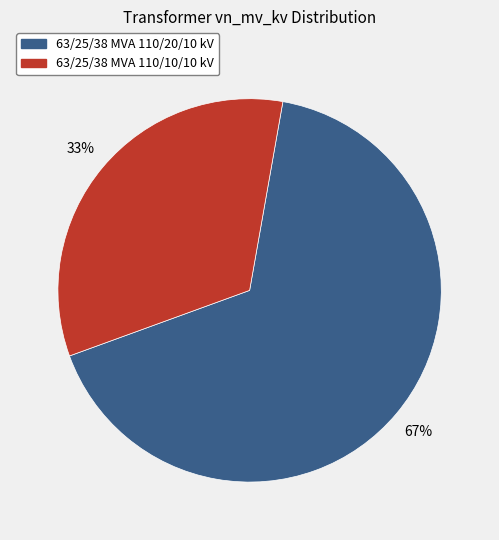

To the nearest percent, what percentage of the pie is 63/25/38 MVA 110/20/10 kV?

67%